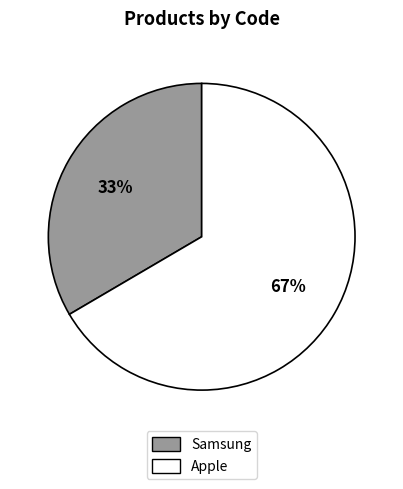

Does Samsung represent more than half of the total?

No